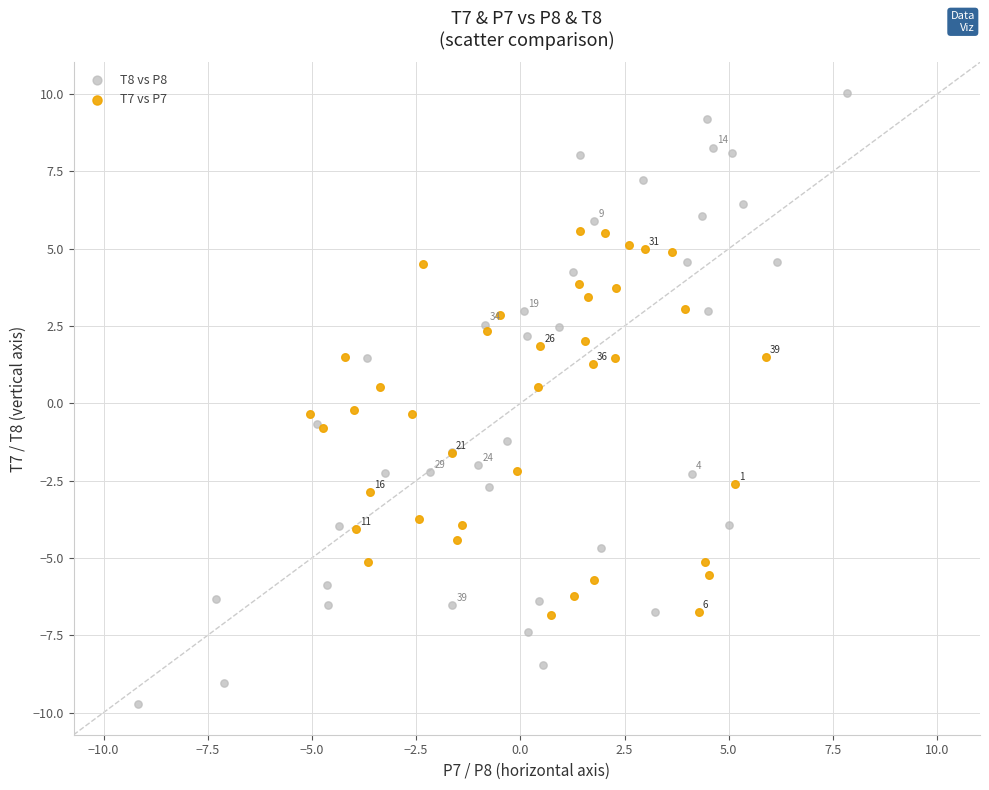

Which series reaches the maximum Y coordinate?

T8 vs P8